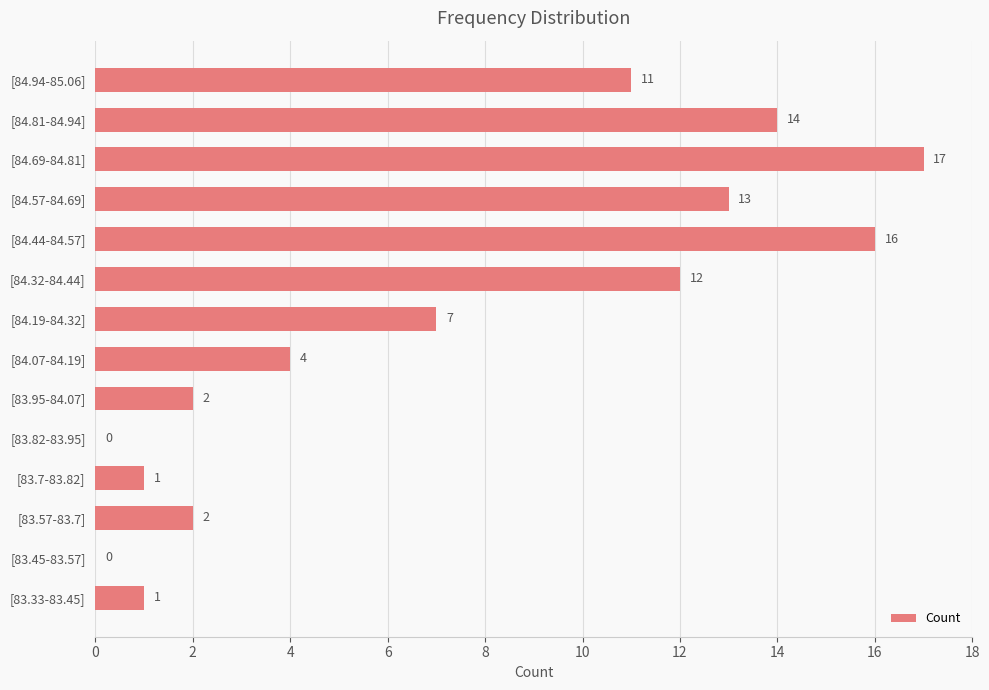

What is the ratio of the value at [84.19-84.32] to the value at [84.57-84.69]?

0.5